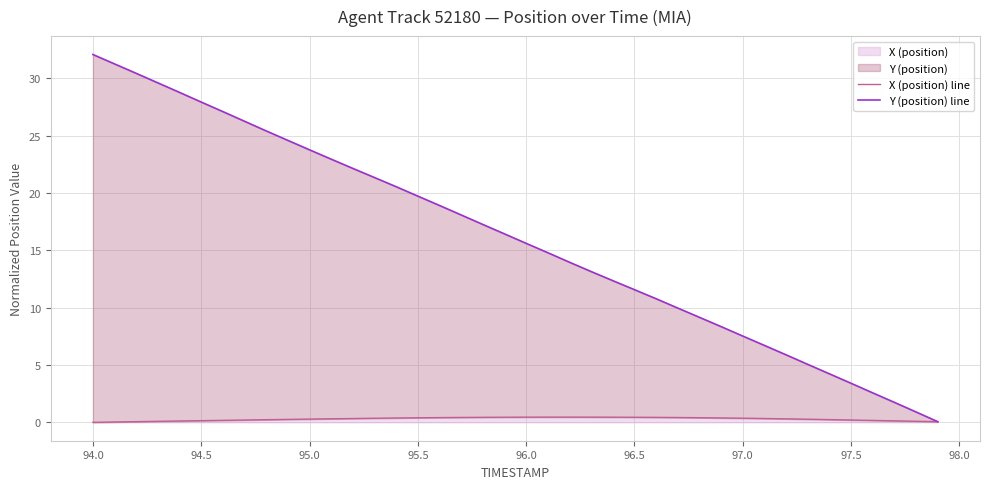

Is the value of Y (position) line at 22 greater than the value of X (position) line at 95.5?

Yes